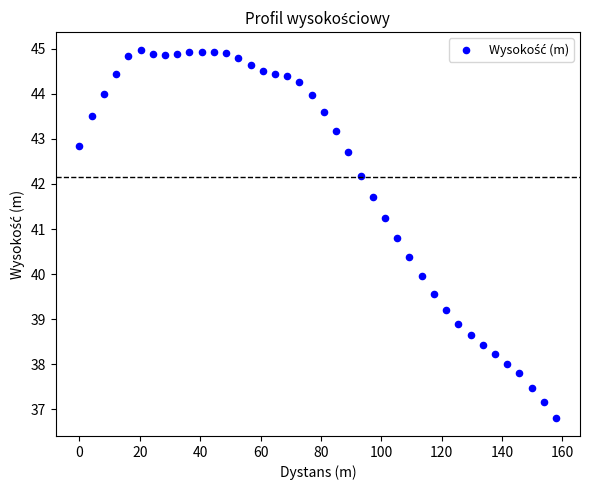

What is the range of Y values (max minus min)?

8.1